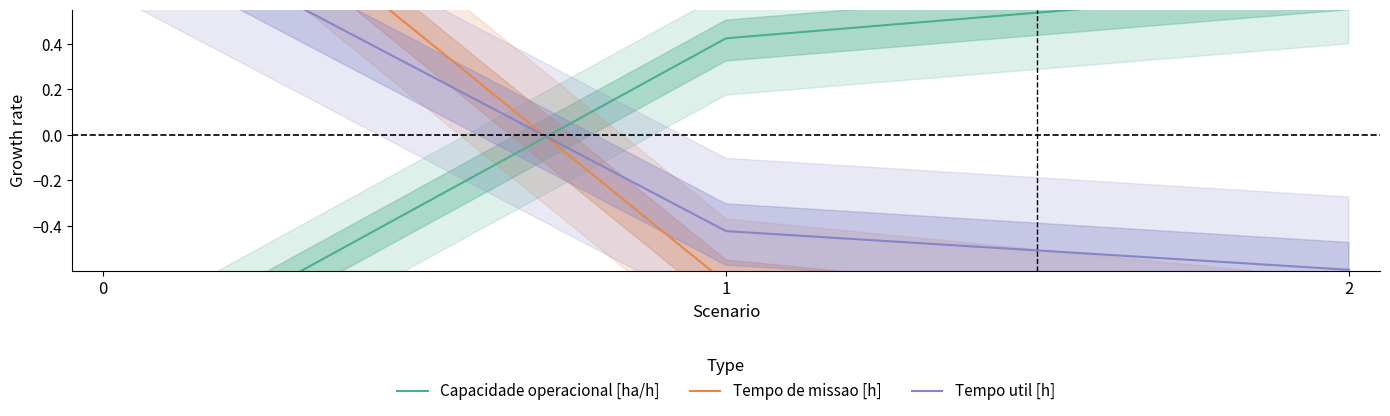

What is the difference between the second highest and minimum values in the Tempo de missao [h] series?

0.3